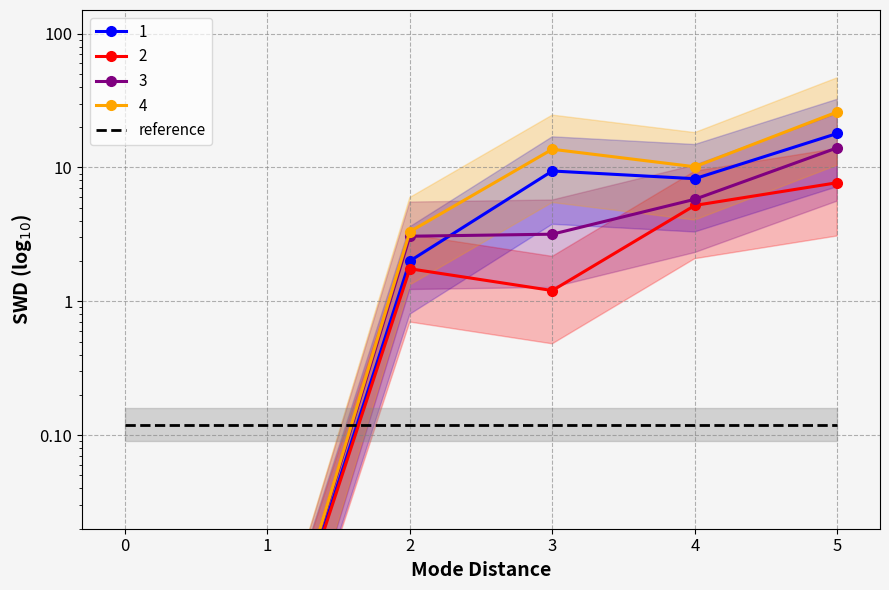

True or false: 3 has a value of 14.0 at 5.

True